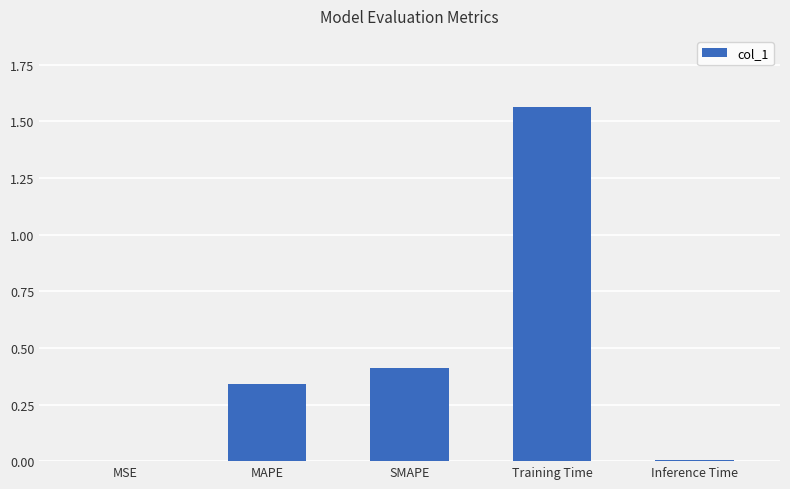

Which category has the highest value across all series?

Training Time